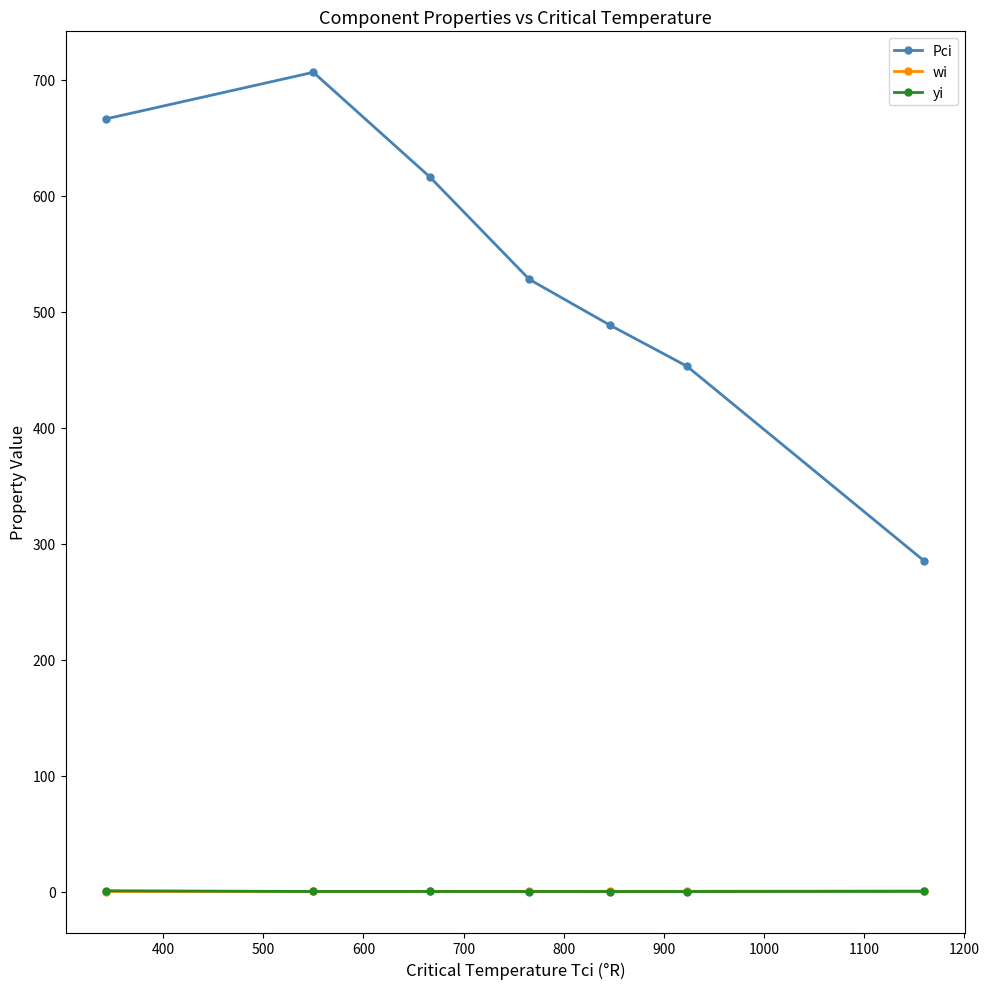

At how many categories does at least one series exceed 628?

2